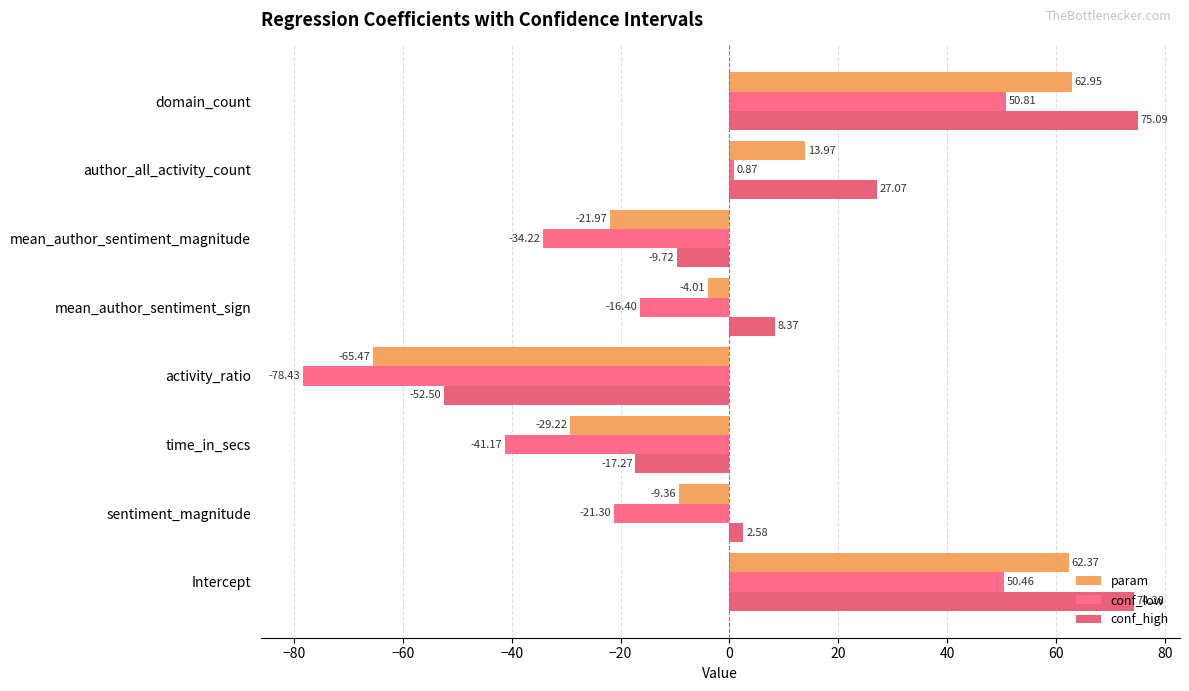

What is the minimum value shown in the chart?

-78.4